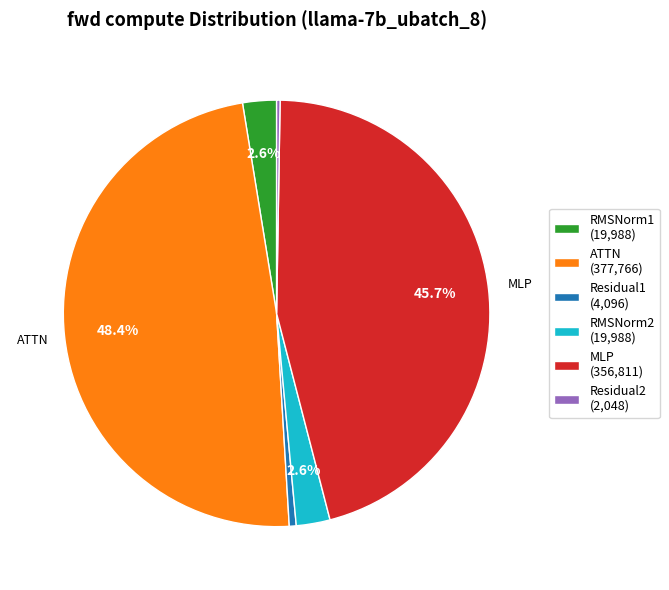

What percentage is the RMSNorm1 slice, to the nearest percent?

3%